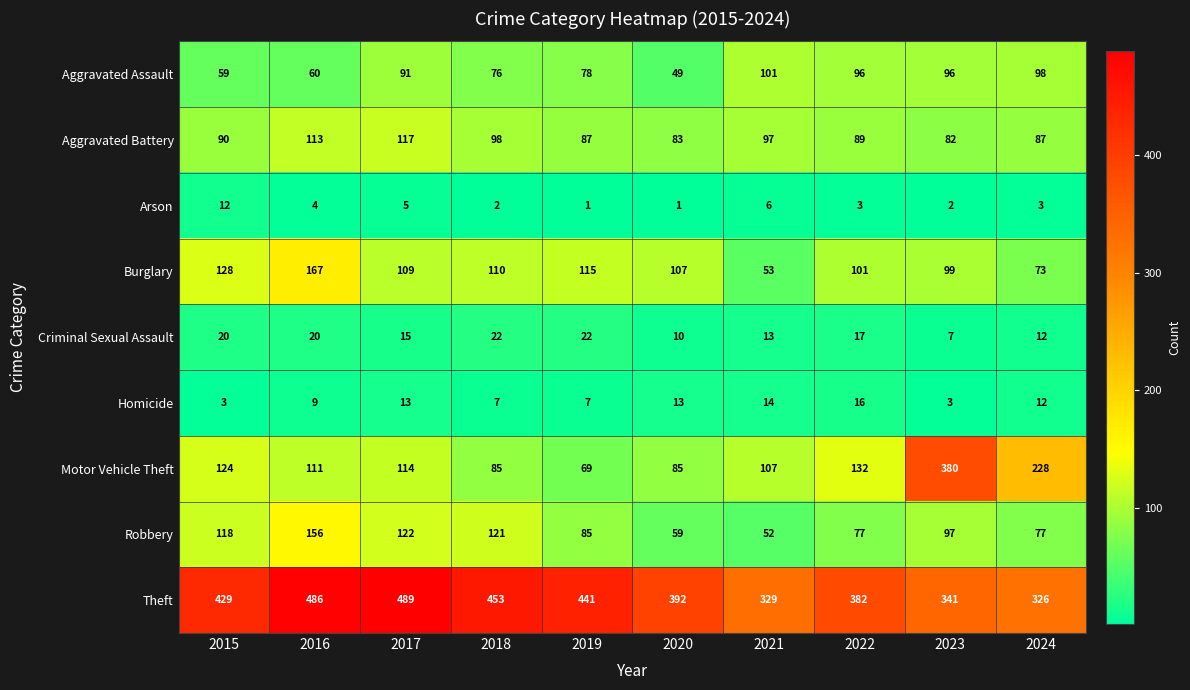

What is the difference between the maximum and second lowest values in the Motor Vehicle Theft series?

295